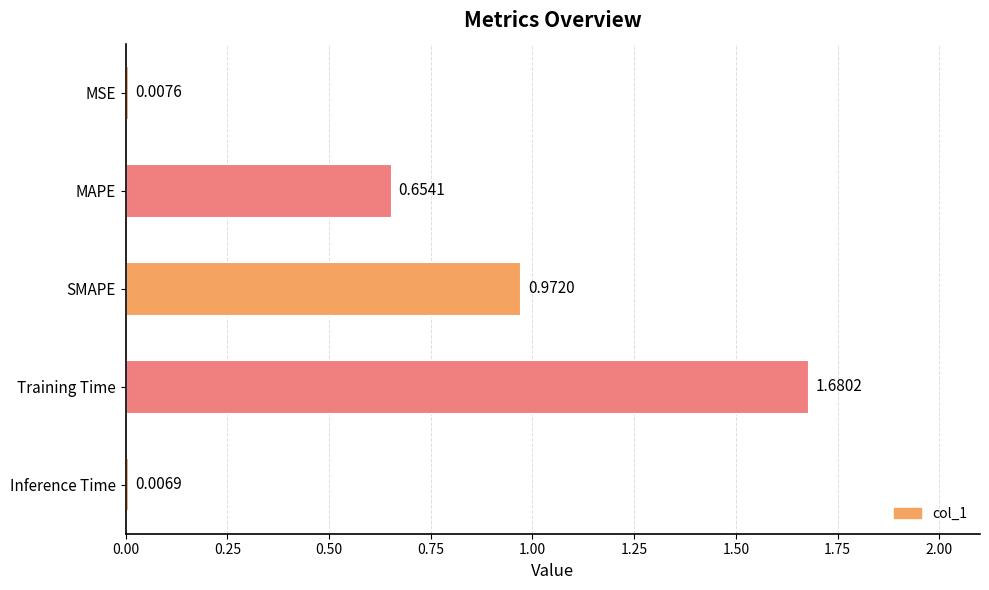

Rank the categories by value from lowest to highest.

Inference Time, MSE, MAPE, SMAPE, Training Time